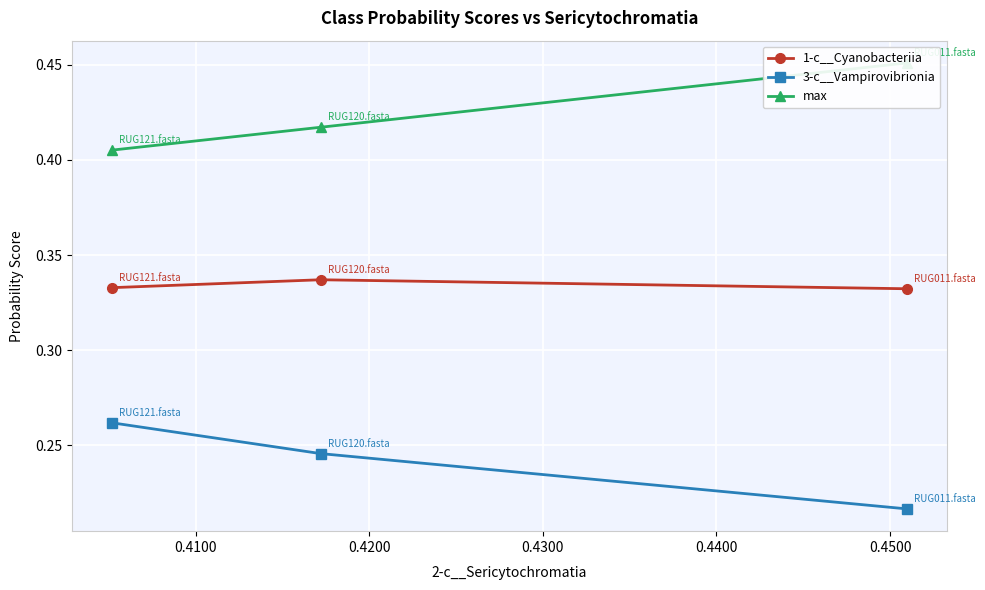

What is the smallest value displayed?

0.2